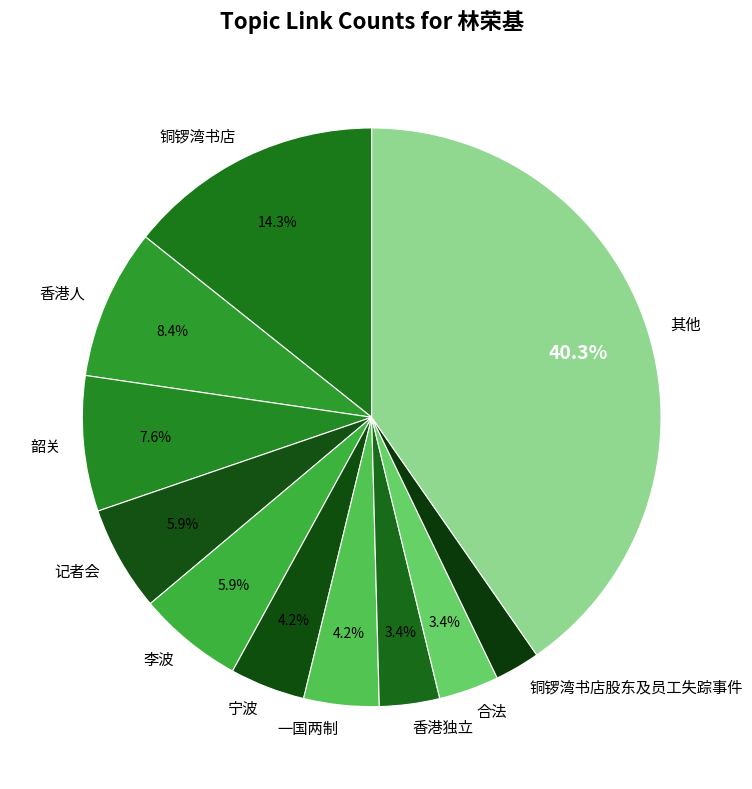

Between 合法 and 记者会, which is larger?

记者会